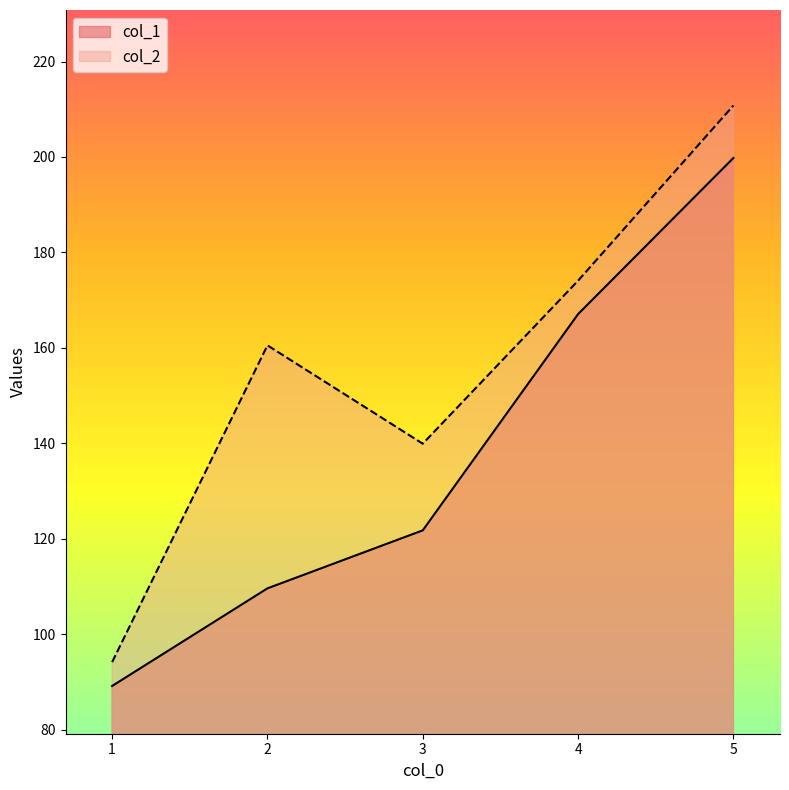

Where is the first local minimum for col_2?

3